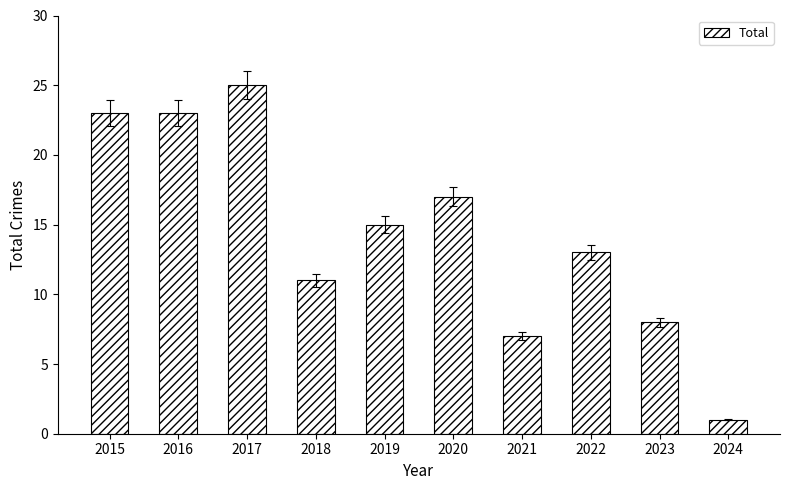

What value does the data have at 2022?

13